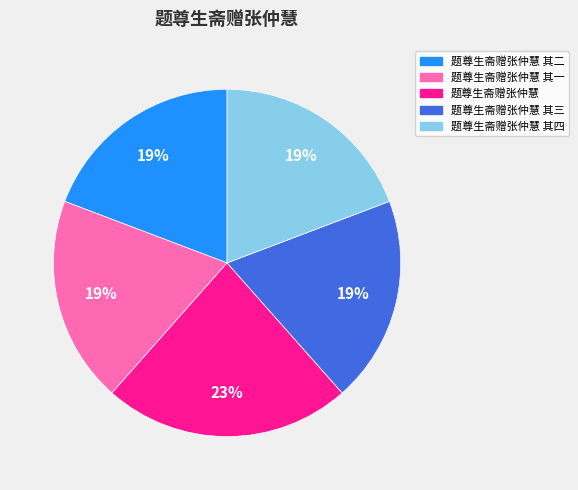

True or false: 题尊生斋赠张仲慧 其一 accounts for 25% of the total.

False